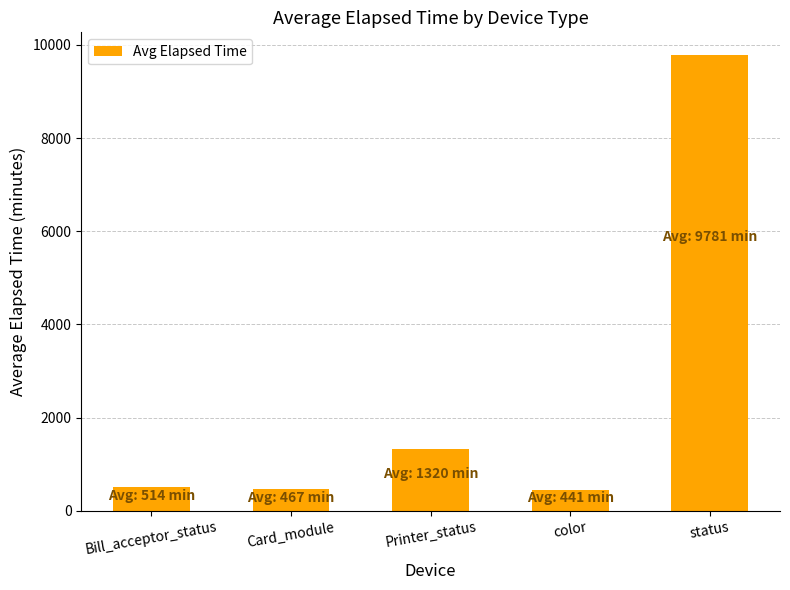

Where is the data nearest to the value 5111?

Printer_status